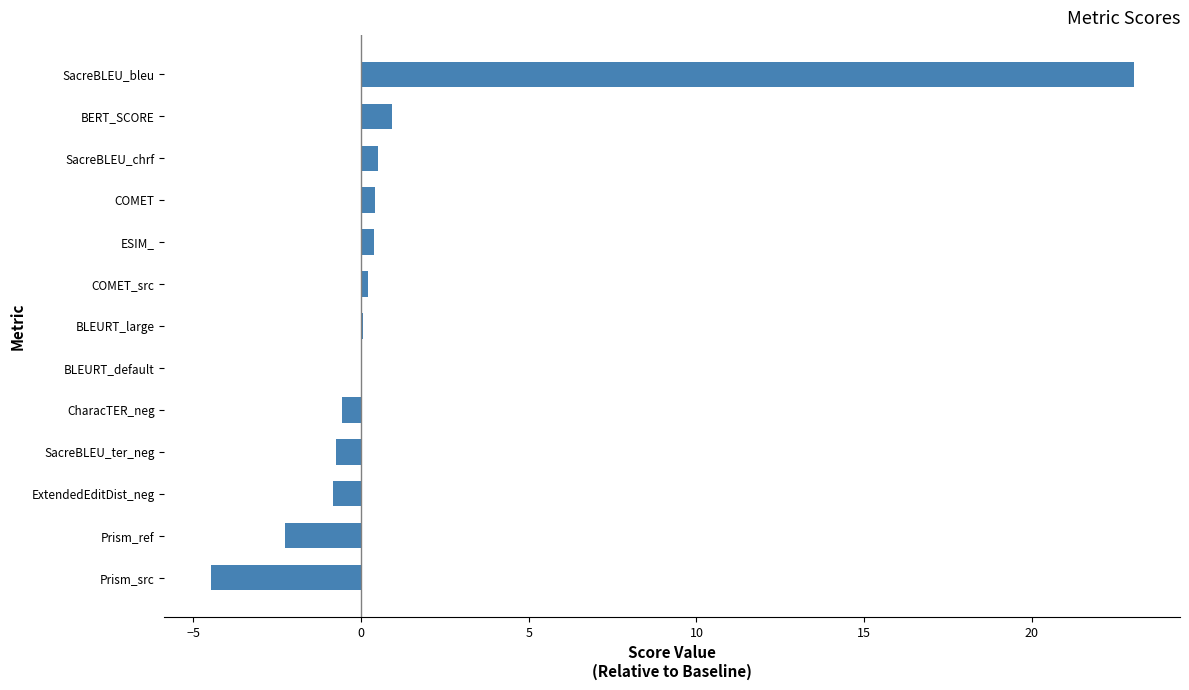

What is the maximum value shown in the chart?

23.0